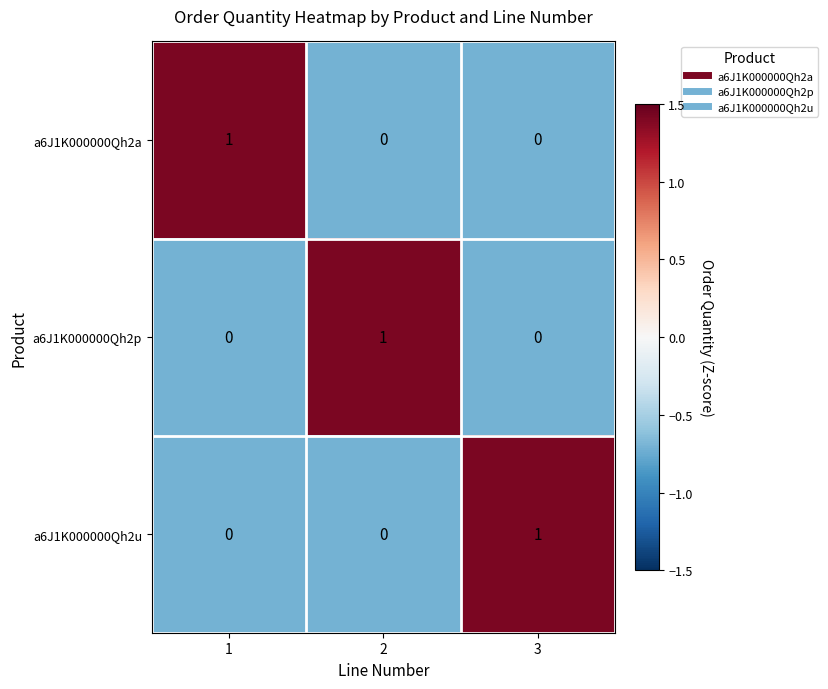

Is the value of a6J1K000000Qh2u at 2 greater than the value of a6J1K000000Qh2p at 2?

No